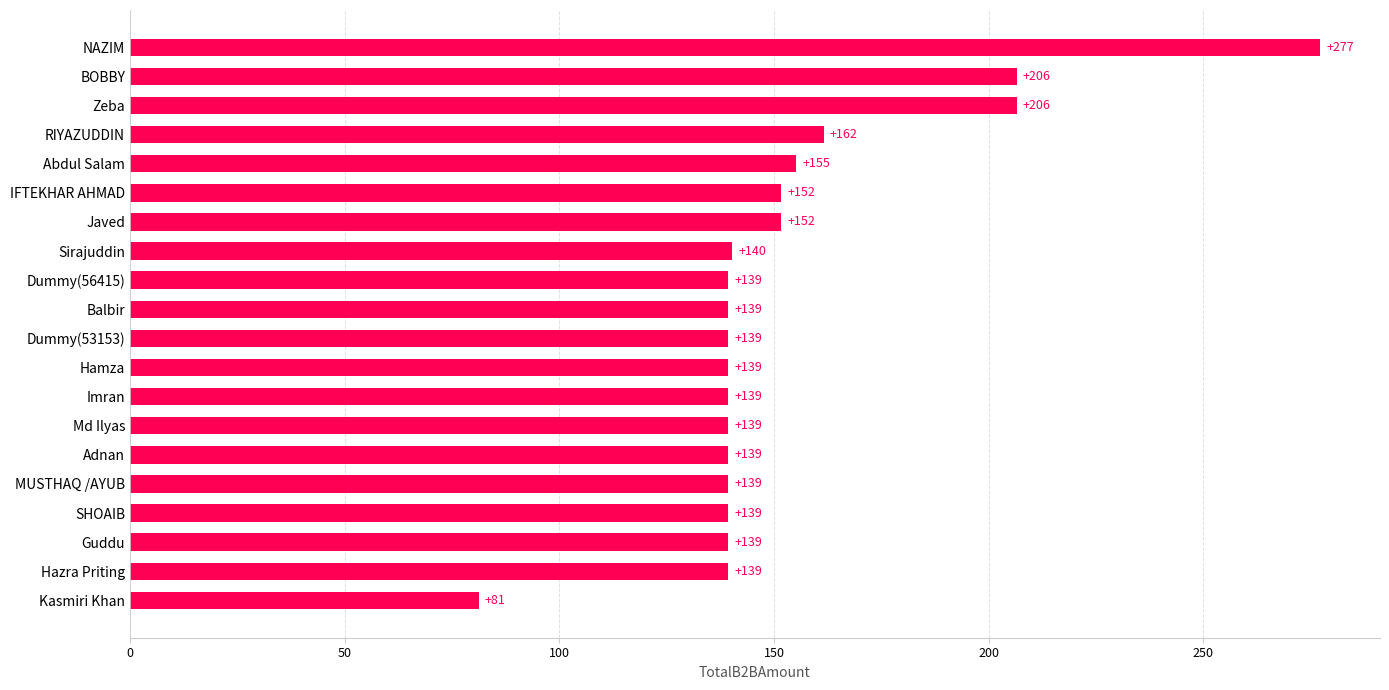

Is it true that the value at Md Ilyas is 139.2?

True